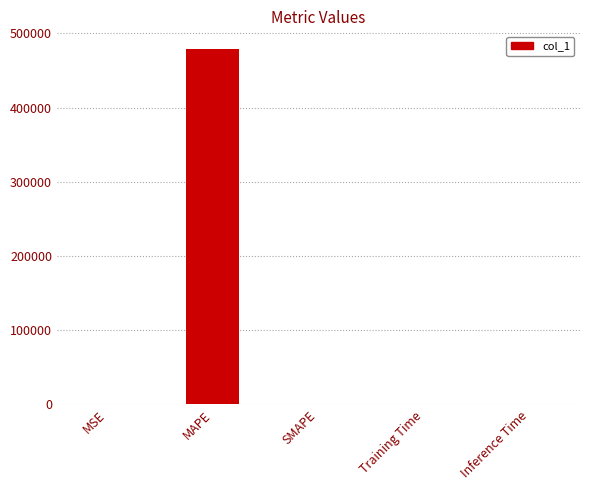

What is the greatest value displayed?

478878.8